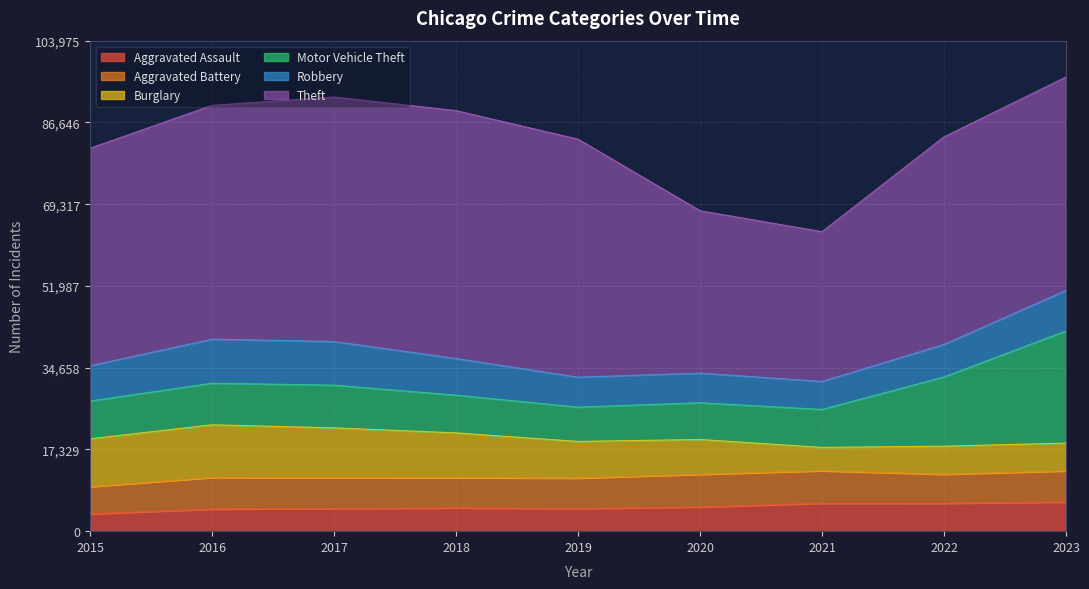

At 2020, list the series in order from smallest to largest.

Aggravated Assault, Robbery, Aggravated Battery, Burglary, Motor Vehicle Theft, Theft